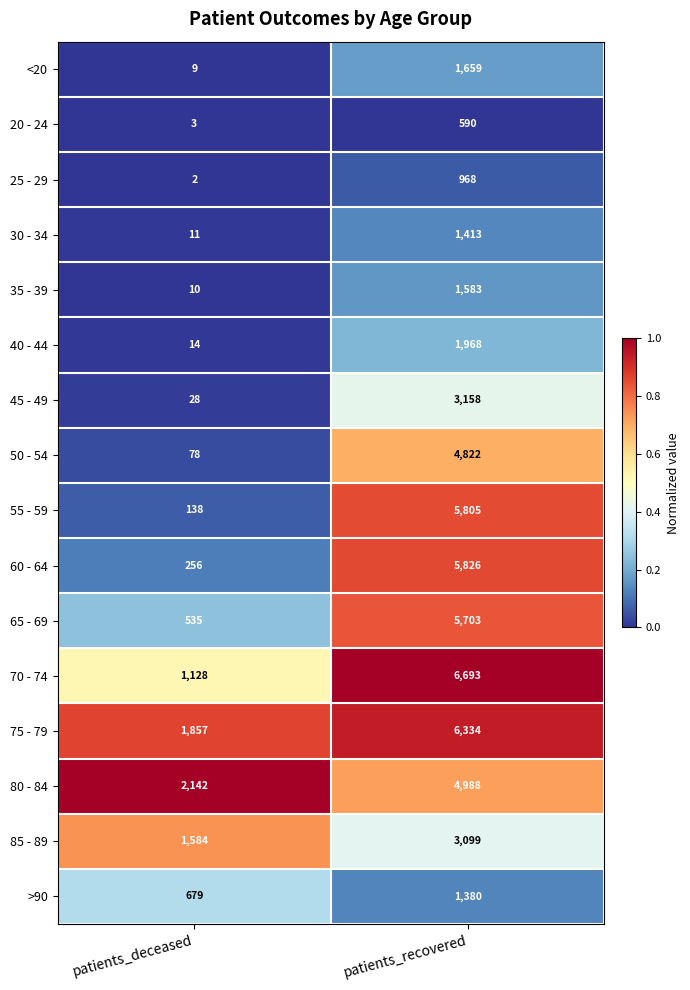

Where is 85 - 89 nearest to the value 2341?

patients_deceased